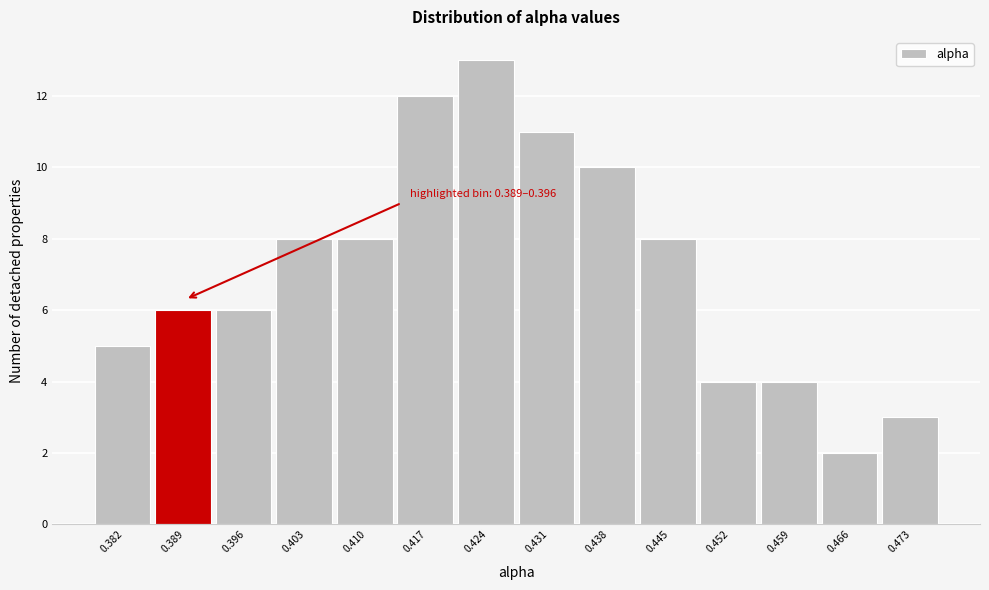

Reading left to right, transcribe all the data shown in this chart.

0.382=5	0.389=6	0.396=6	0.403=8	0.410=8	0.417=12	0.424=13	0.431=11	0.438=10	0.445=8	0.452=4	0.459=4	0.466=2	0.473=3